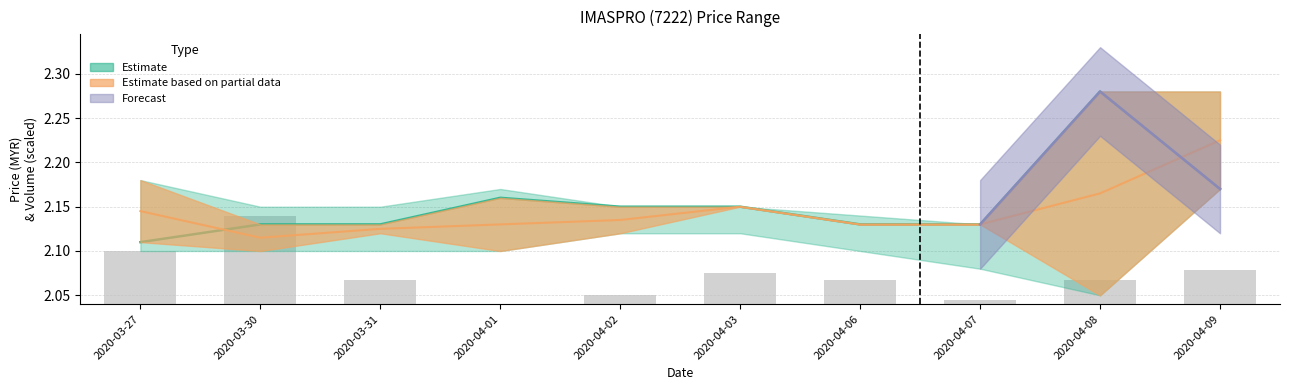

What is the label of the 3rd bar from the left?

2020-03-31